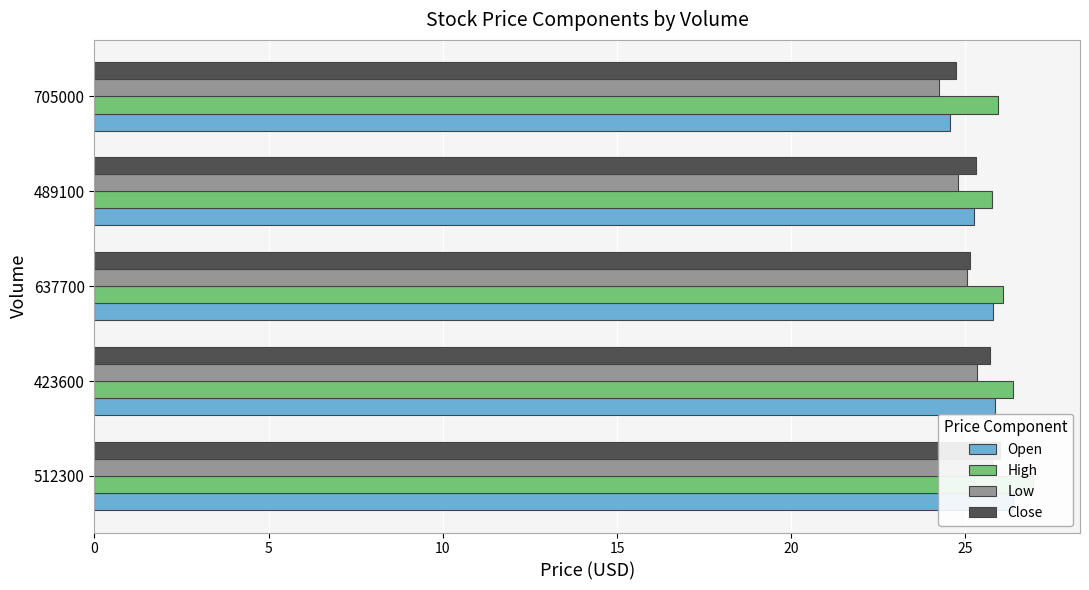

How many bars are there in total?

20